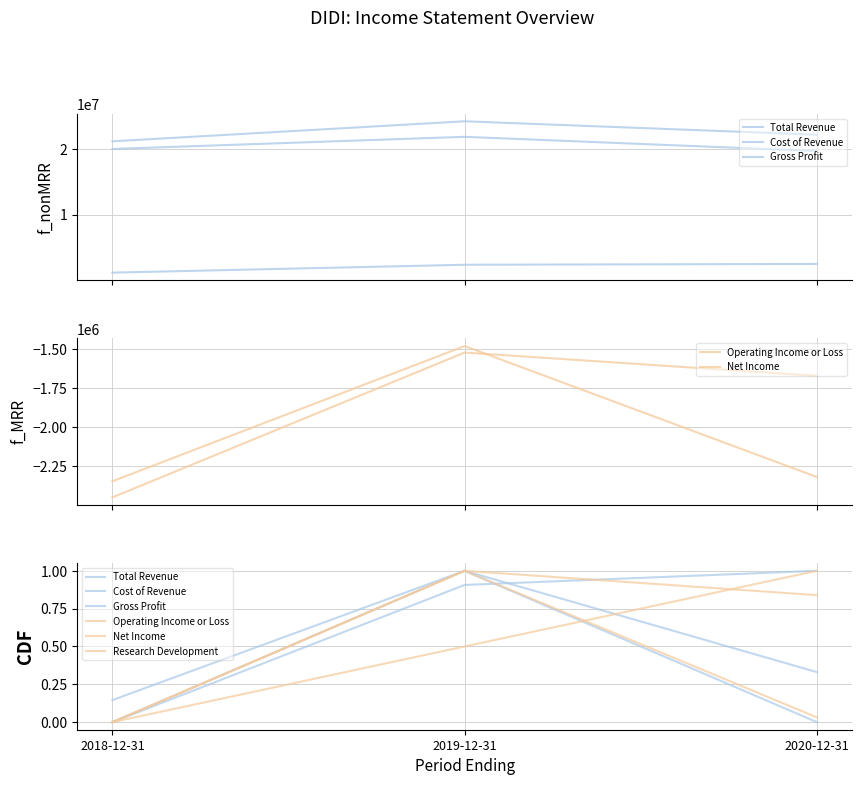

What is the maximum value shown in the chart?

1.0